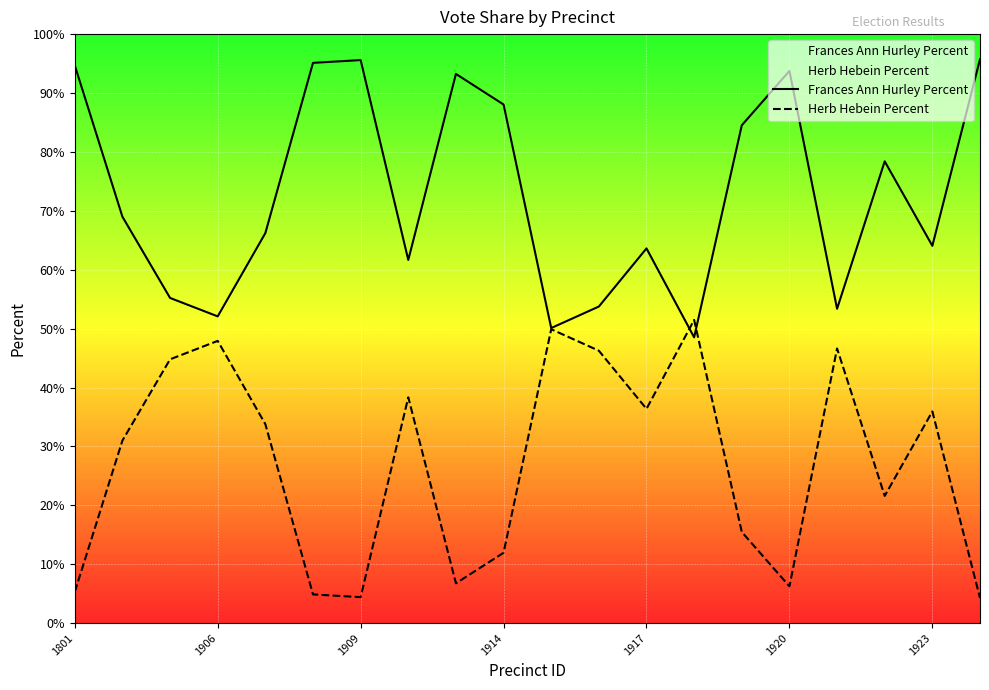

What is the label of the 1st point from the left?

1801